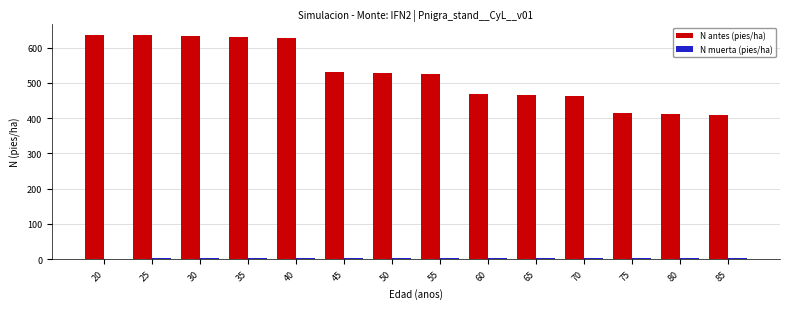

What is the maximum value for N antes (pies/ha)?

636.6